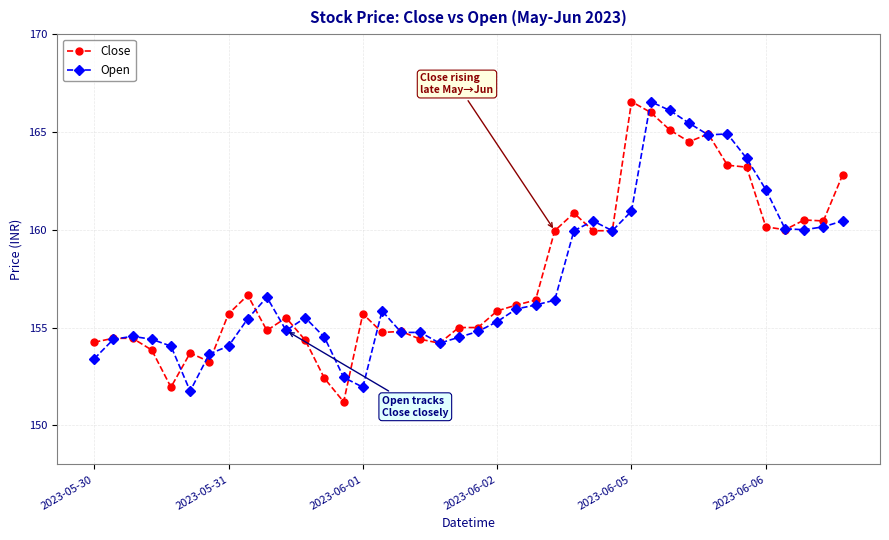

What is the value of the Open point at the 2nd from the left?

154.4